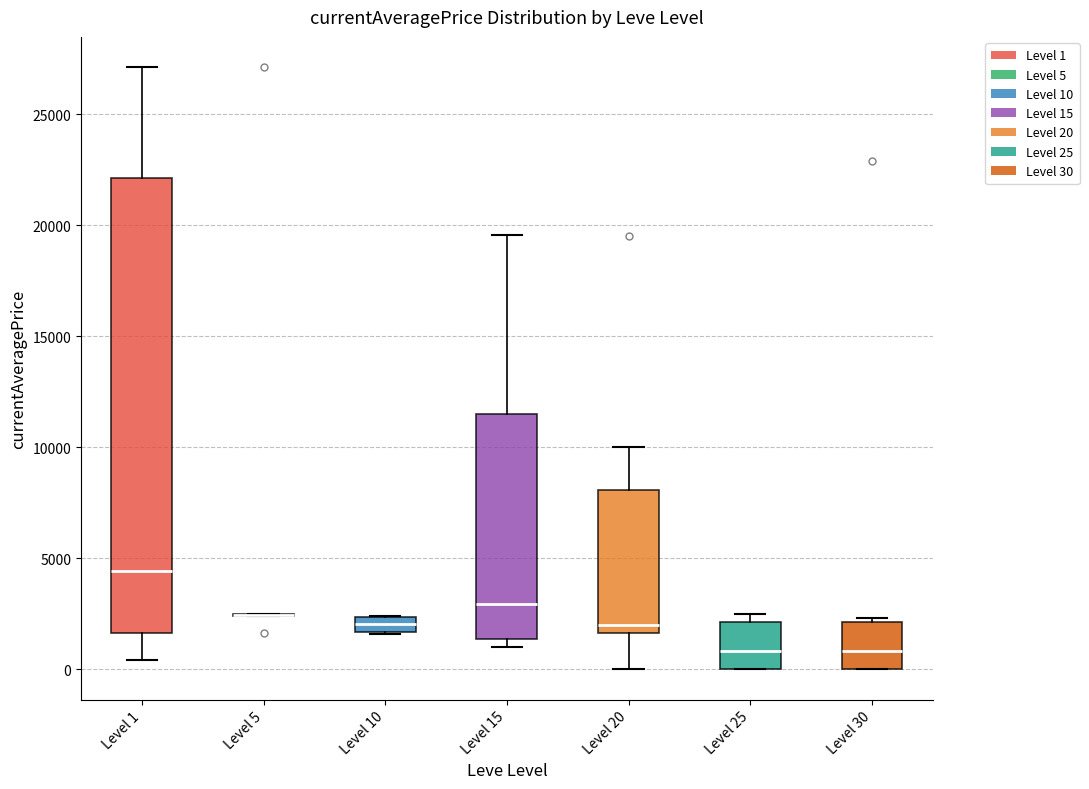

Where does the median line of the box for Level 25 sit on the y-axis? The values are not printed on the chart, so give them approximately, as read against the axis.

1000